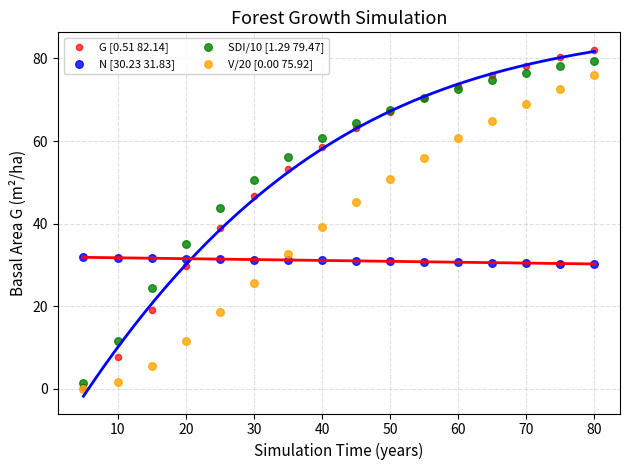

Which series has the largest Y range (max minus min)?

G [0.51 82.14]